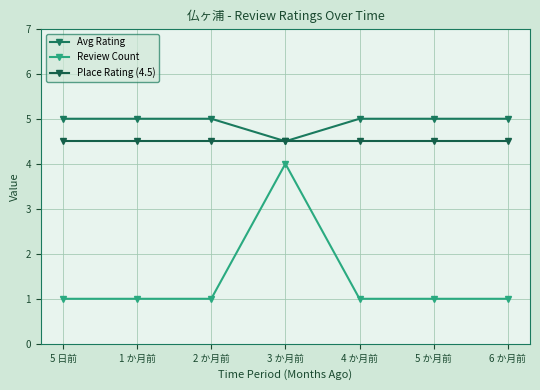

What is the sum of the Avg Rating values at 5 か月前 and 5 日前?

10.0